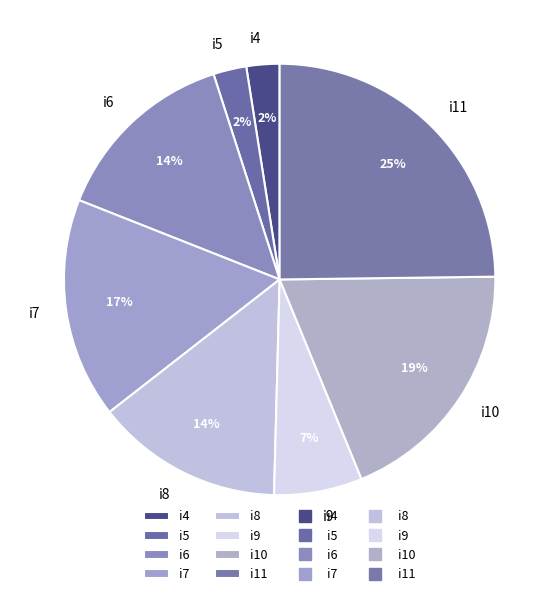

Which category has the biggest portion of the pie?

i11